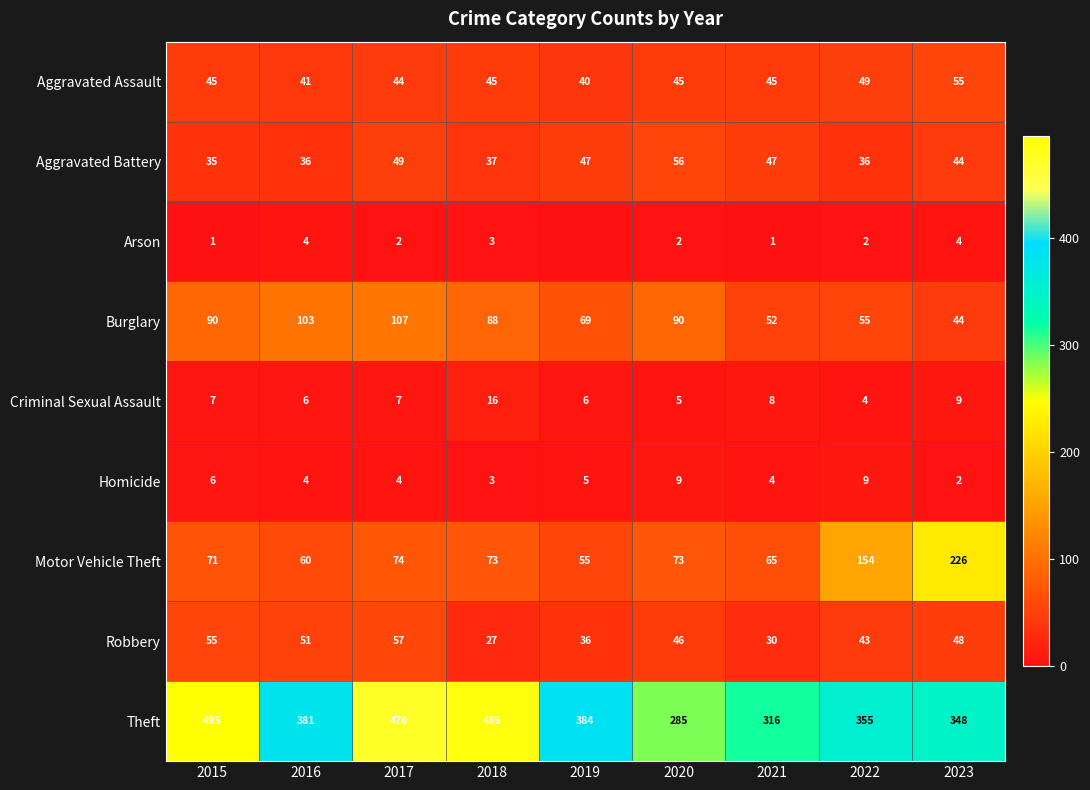

The Motor Vehicle Theft series shows 60 at 2016. True or false?

True